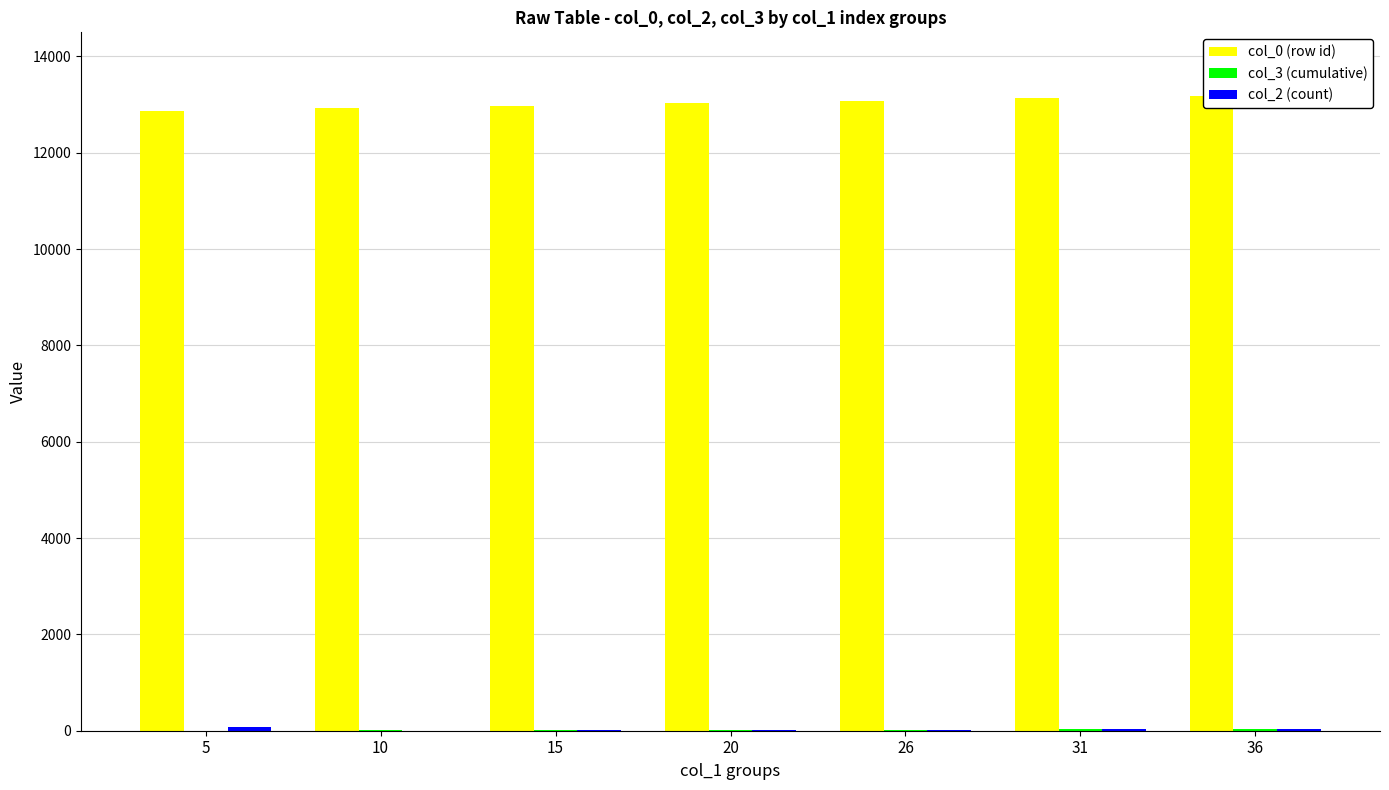

Reading left to right, transcribe all the data shown in this chart.

col_0 (row id): 5=12872	10=12923	15=12975	20=13027	26=13079	31=13131	36=13184
col_3 (cumulative): 5=0	10=5	15=10	20=15	26=20	31=26	36=31
col_2 (count): 5=75	10=2	15=16	20=16	26=18	31=31	36=30